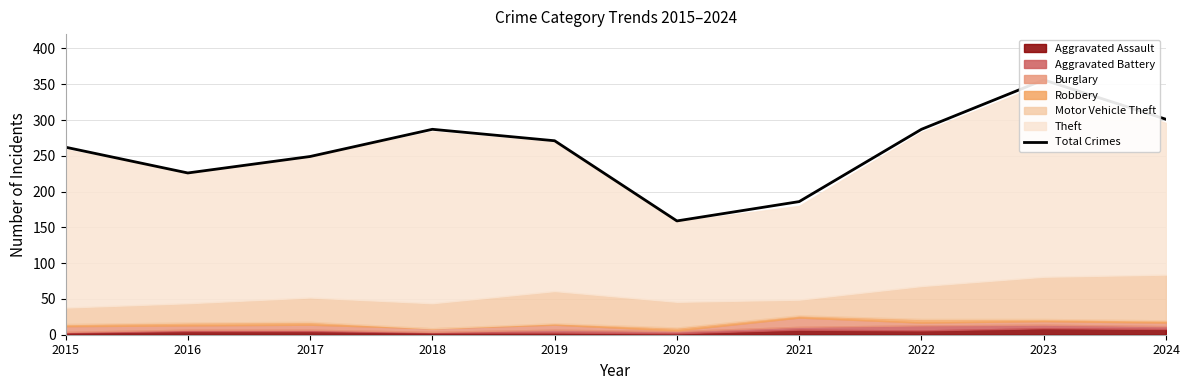

Rank the categories by value from highest to lowest.

2023, 2024, 2018, 2022, 2019, 2015, 2017, 2016, 2021, 2020